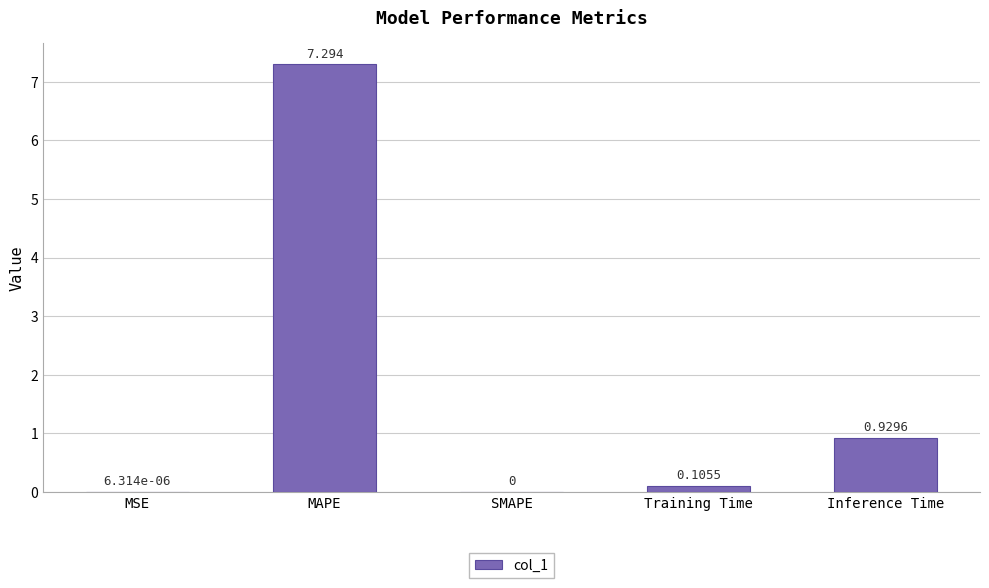

Where is the data nearest to the value 3?

Inference Time